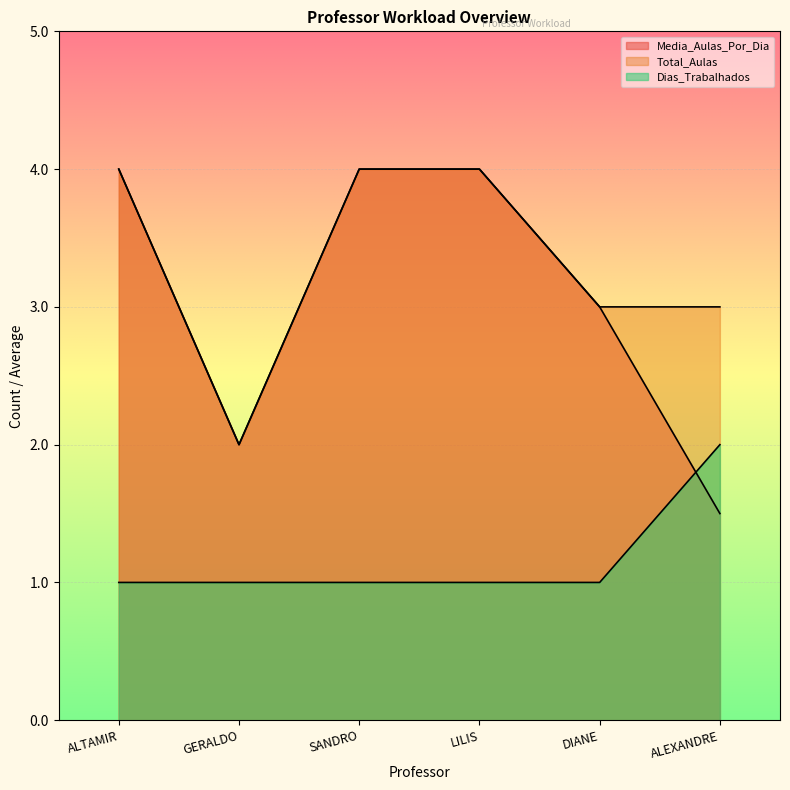

Reading right to left, extract all data points from this chart.

Media_Aulas_Por_Dia: 1.5	3.0	4.0	4.0	2.0	4.0
Total_Aulas: 3.0	3.0	4.0	4.0	2.0	4.0
Dias_Trabalhados: 2.0	1.0	1.0	1.0	1.0	1.0